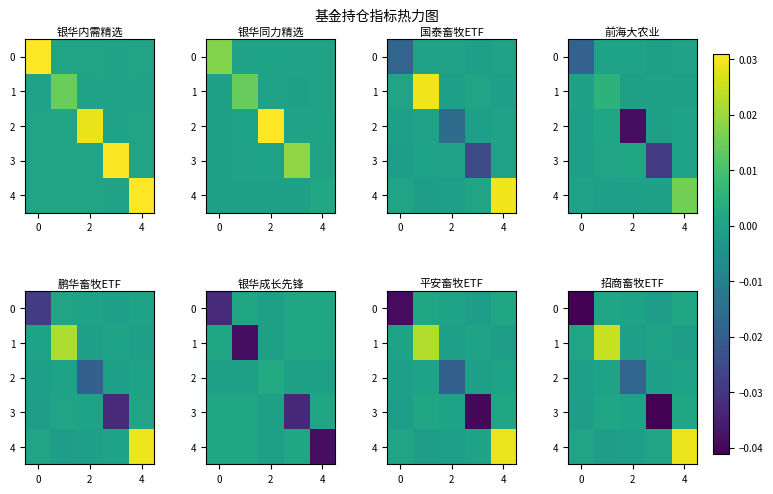

Is the value of 1 at 2 greater than the value of 4 at 2?

Yes